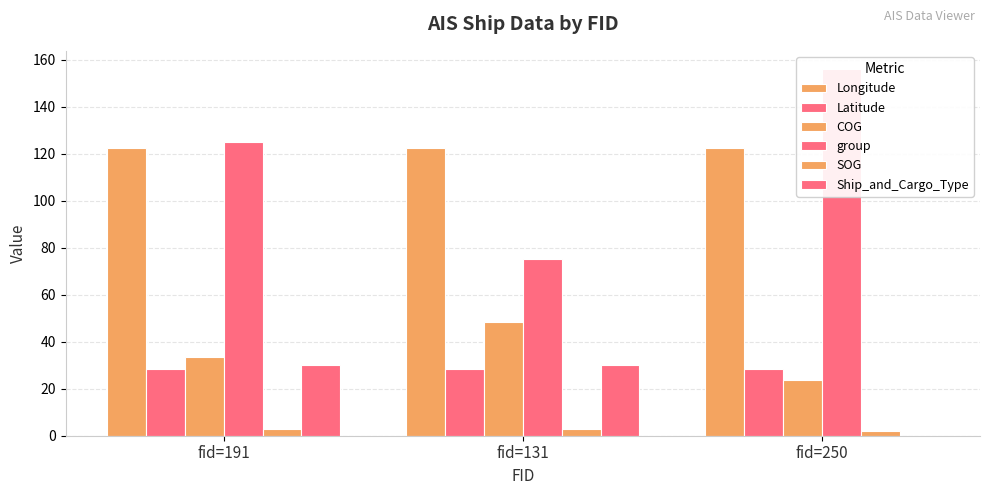

List the series in order of their peak value, lowest first.

SOG, Latitude, Ship_and_Cargo_Type, COG, Longitude, group